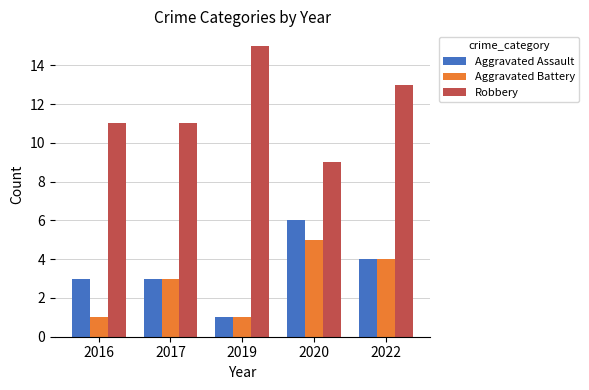

Reading left to right, transcribe all the data shown in this chart.

Aggravated Assault: 3	3	1	6	4
Aggravated Battery: 1	3	1	5	4
Robbery: 11	11	15	9	13